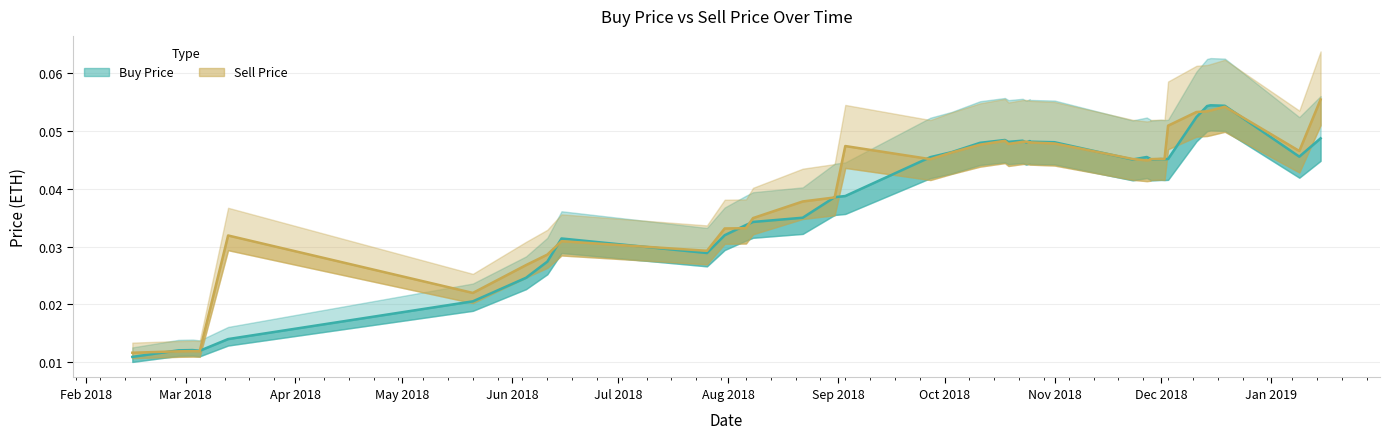

Does the chart display data point markers on the line(s)?

No